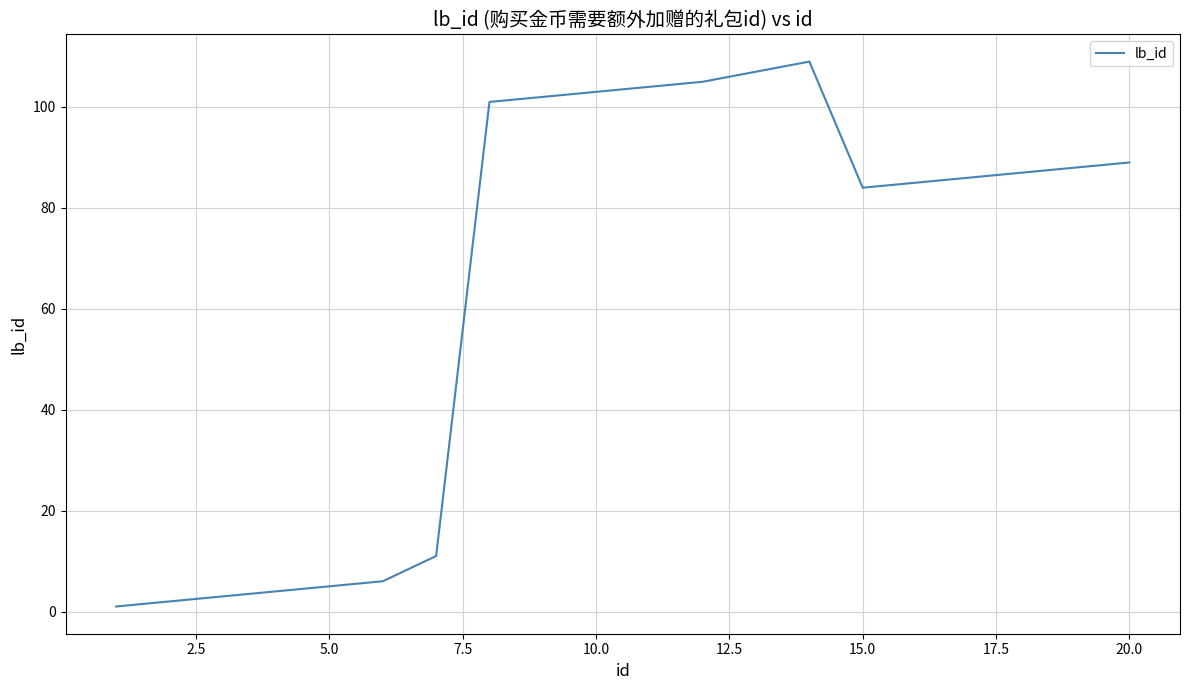

What is the difference between the maximum and minimum values?

108